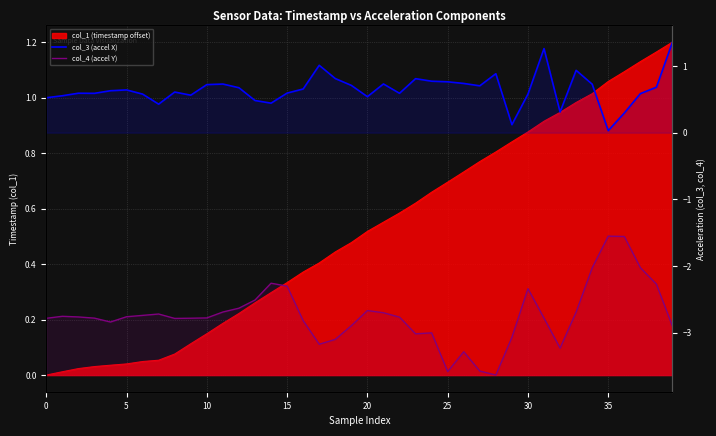

True or false: col_3 (accel X) and col_4 (accel Y) intersect in this chart.

False